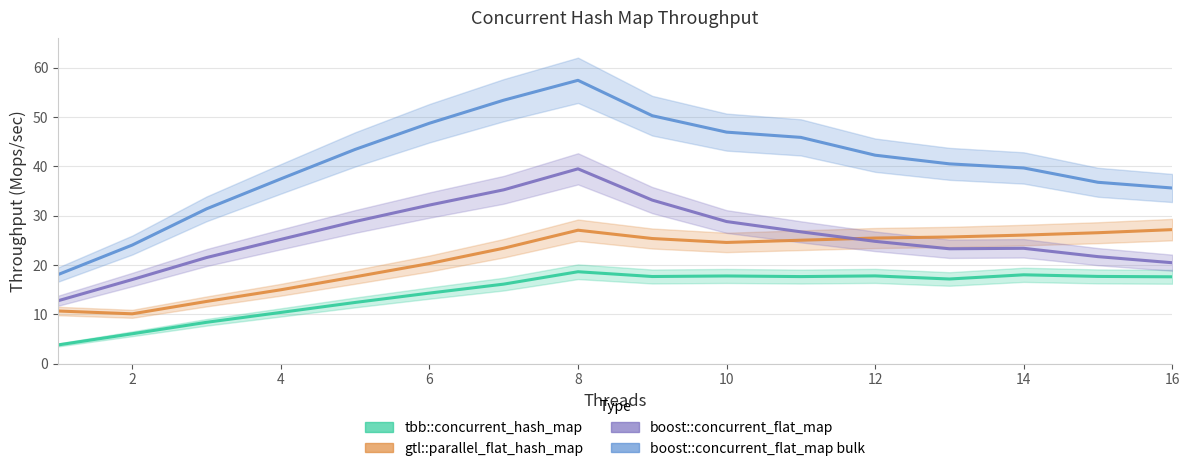

True or false: tbb::concurrent_hash_map and gtl::parallel_flat_hash_map intersect in this chart.

False